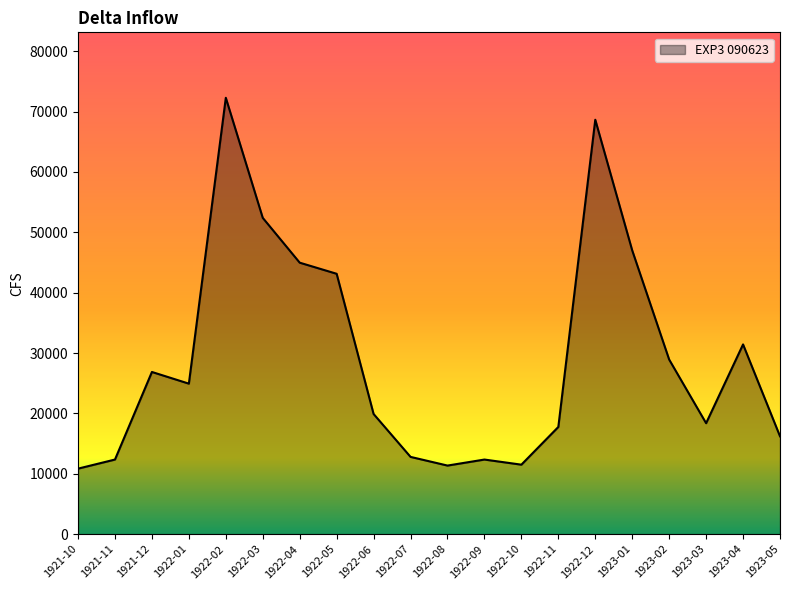

The chart shows a value of 16210.5 at 1923-05. True or false?

True